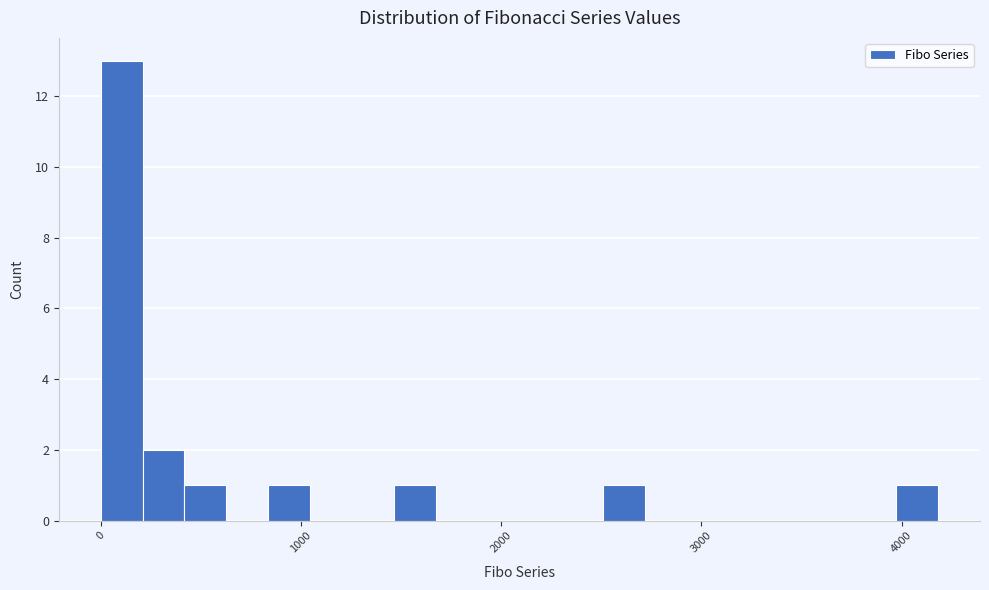

Around what value on the x-axis is the tallest bar? Give the approximate position of its centre, as read against the axis.

100